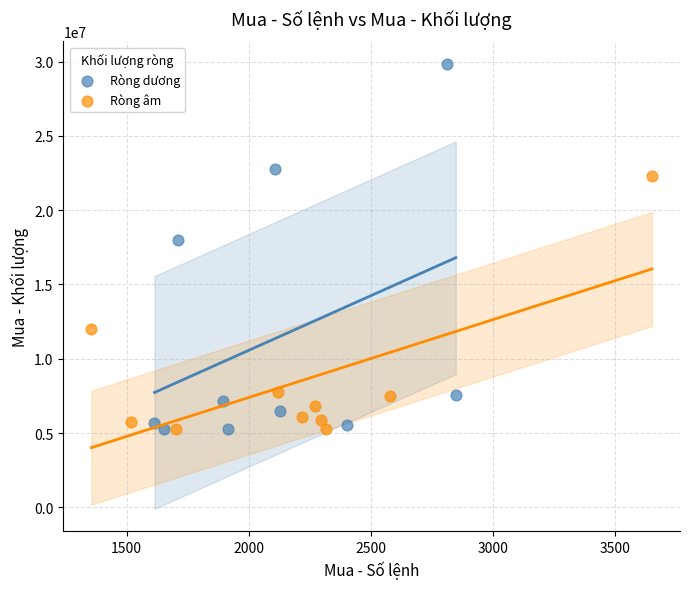

Which series contains the highest Y value?

Ròng dương